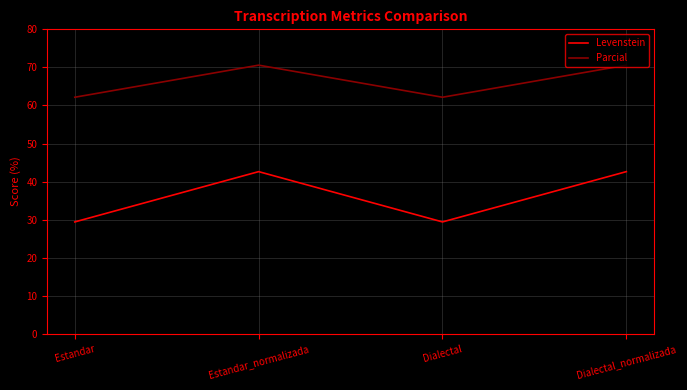

At how many categories does at least one series exceed 45?

4